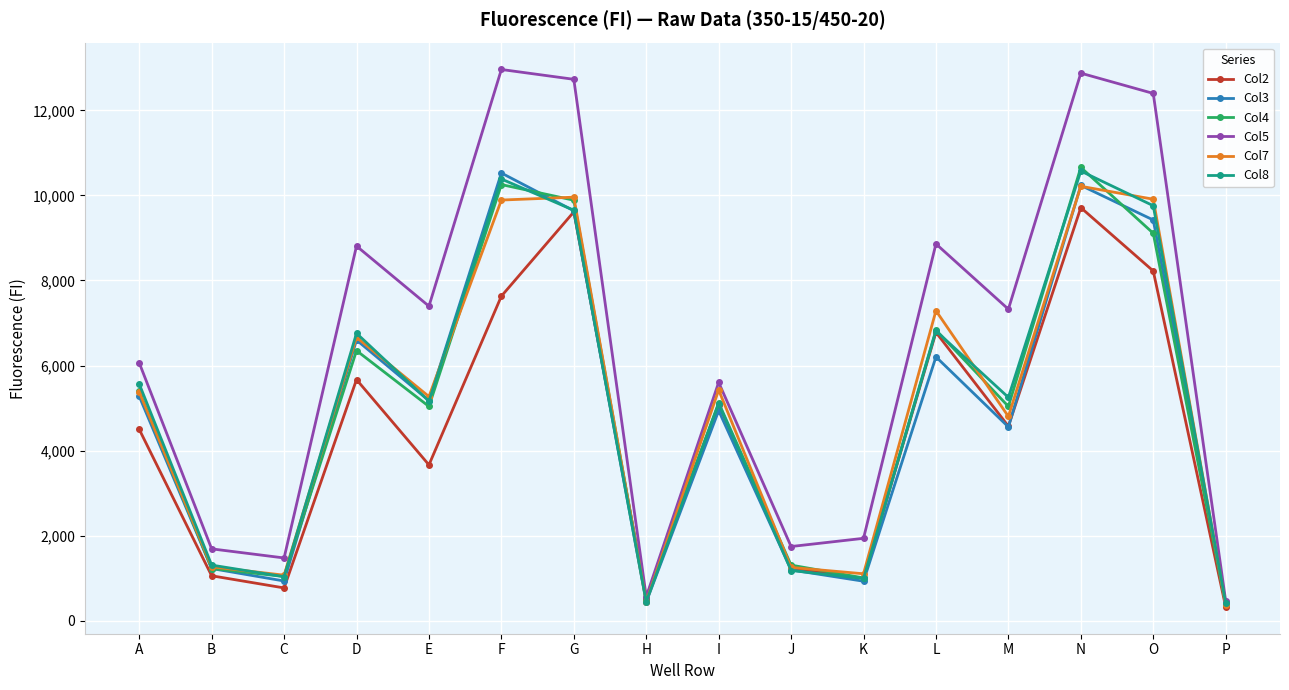

Does the chart display data point markers on the line(s)?

Yes